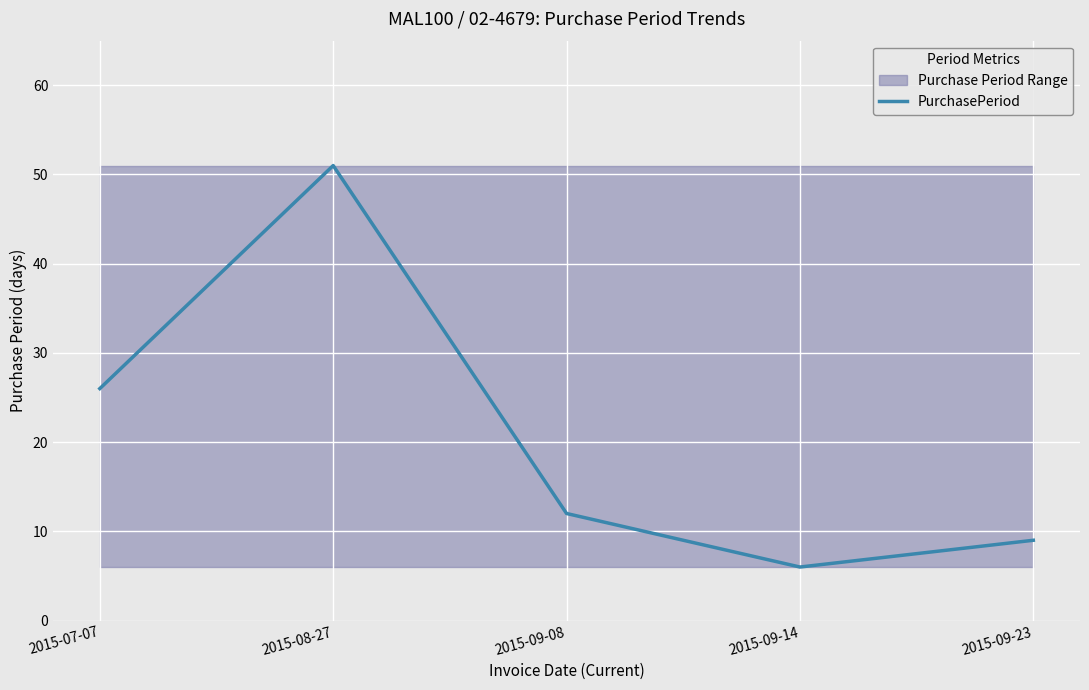

What is the difference between the maximum and minimum values?

45